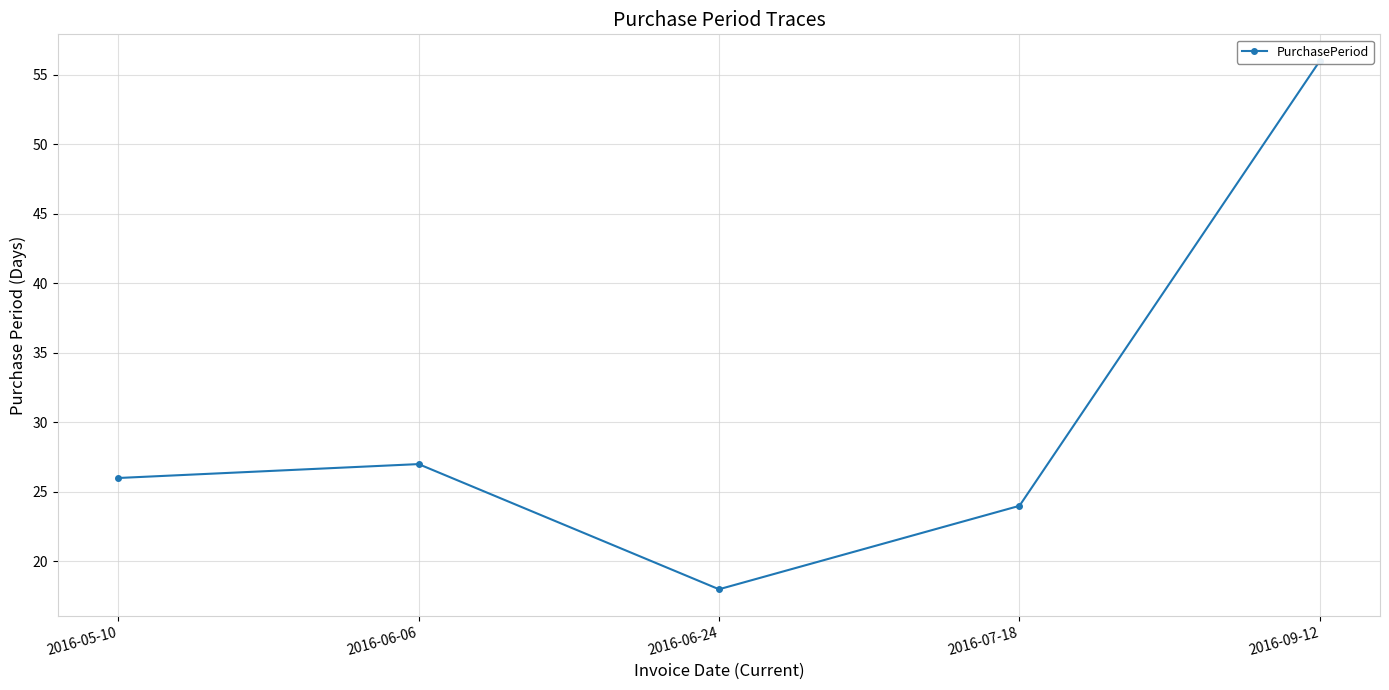

Reading right to left, extract all data points from this chart.

56	24	18	27	26